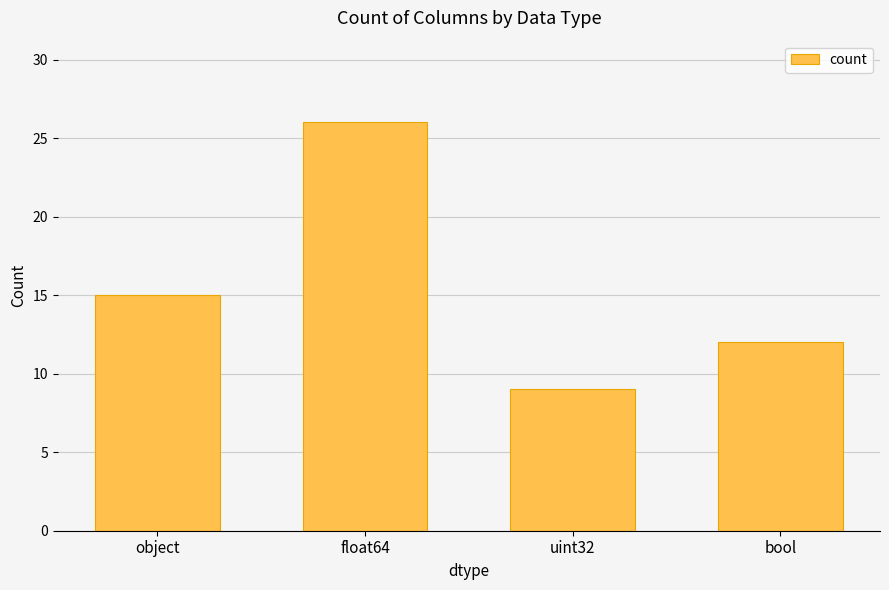

Are the bars grouped side by side (vs. stacked)?

No